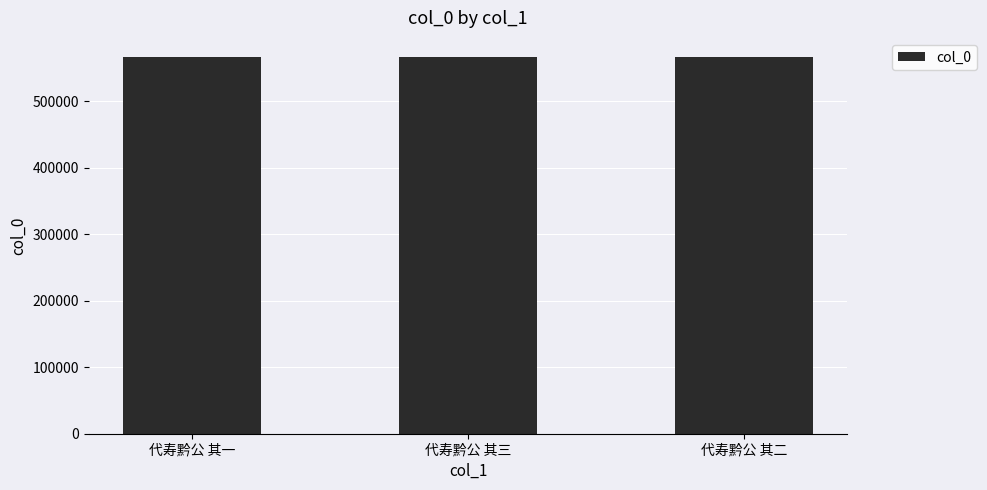

Approximately how many times larger is the value at 代寿黔公 其二 compared to 代寿黔公 其一?

1.0